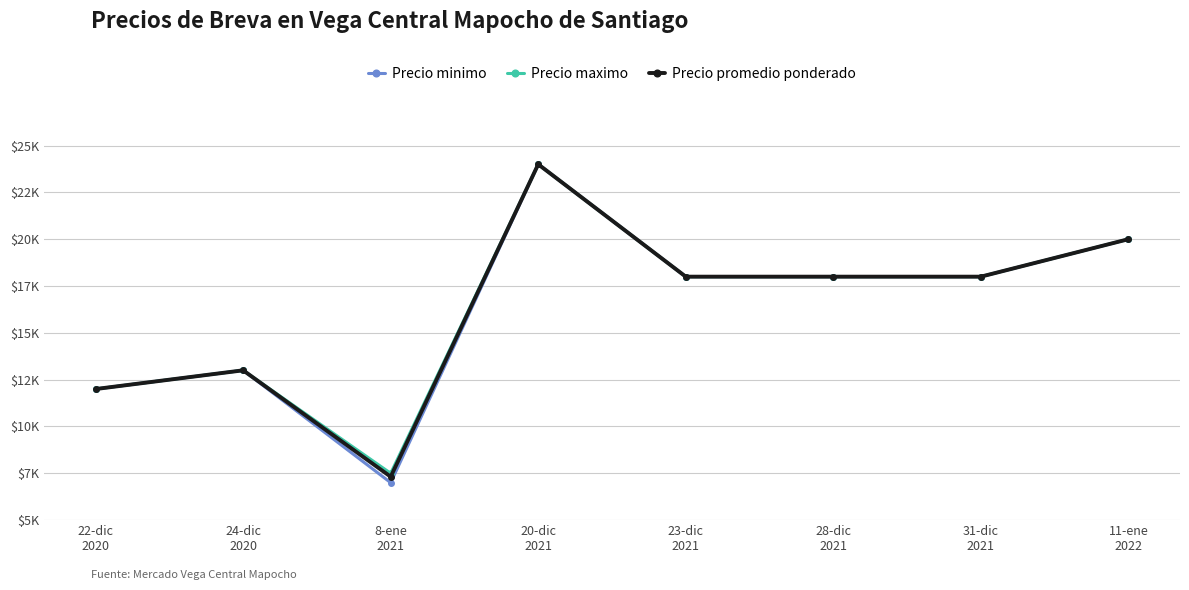

List the labels in order of Precio promedio ponderado value, largest first.

20-dic
2021, 11-ene
2022, 23-dic
2021, 28-dic
2021, 31-dic
2021, 24-dic
2020, 22-dic
2020, 8-ene
2021